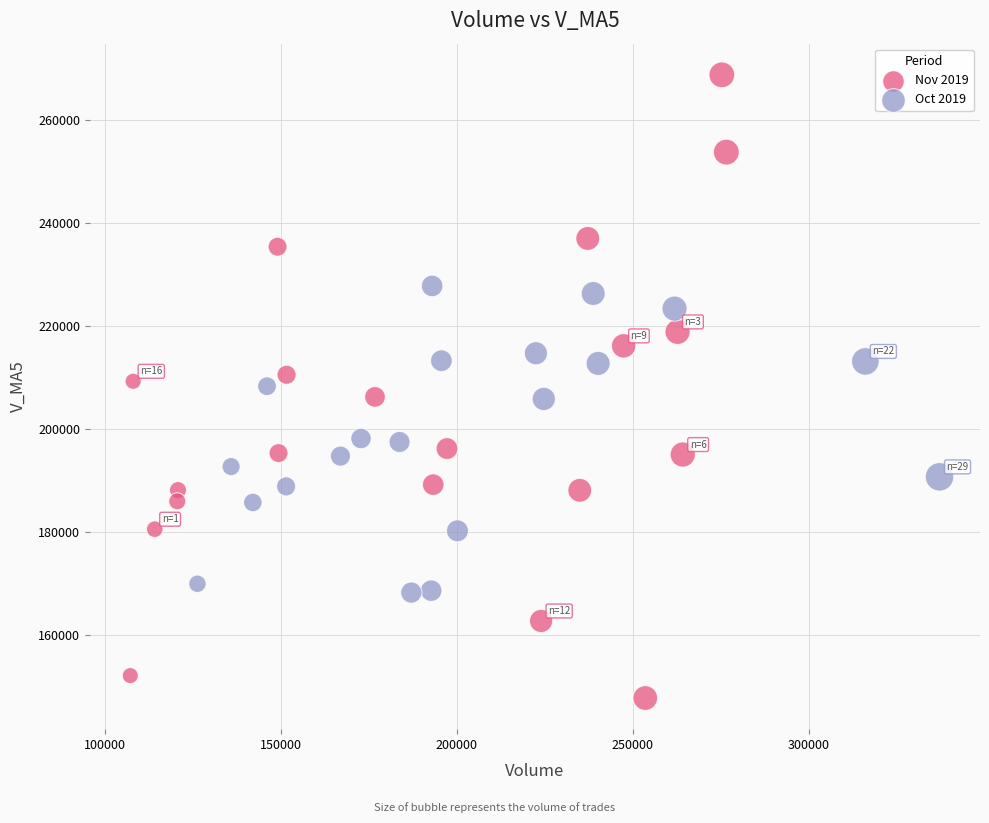

Which series has the largest Y range (max minus min)?

Nov 2019